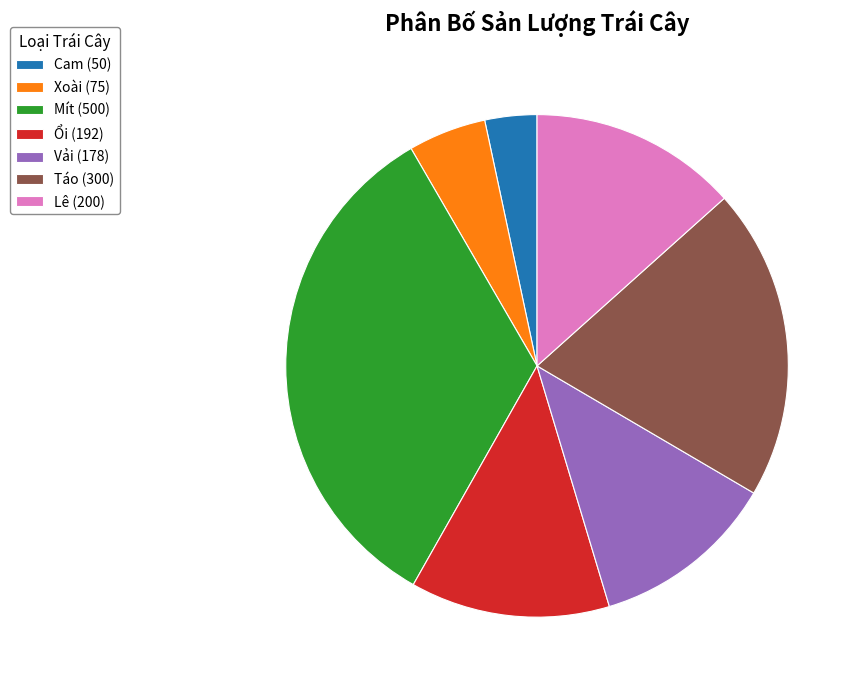

How many slices are in this pie chart?

7